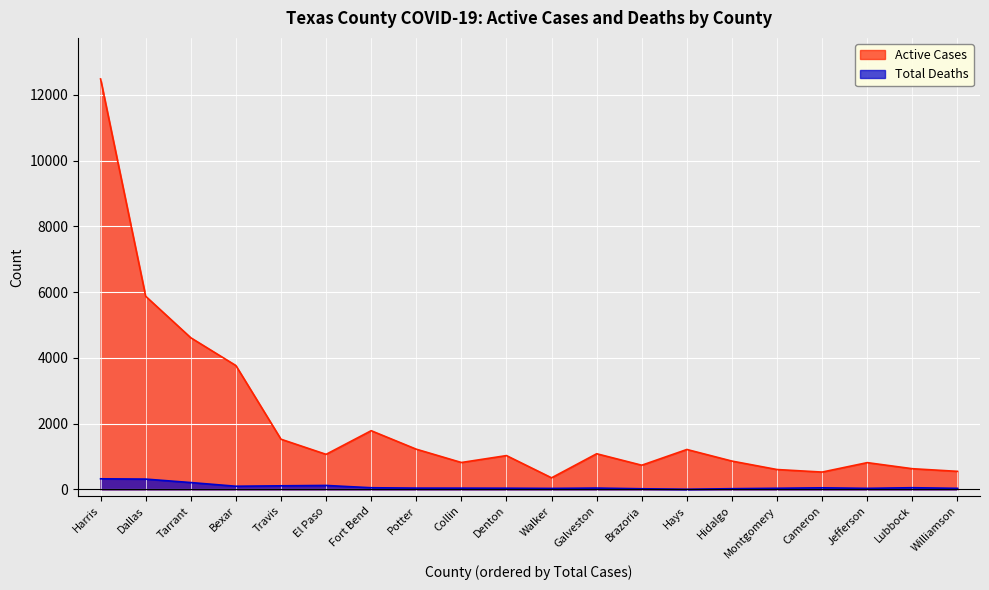

At which category is the sum across all series the highest?

Harris